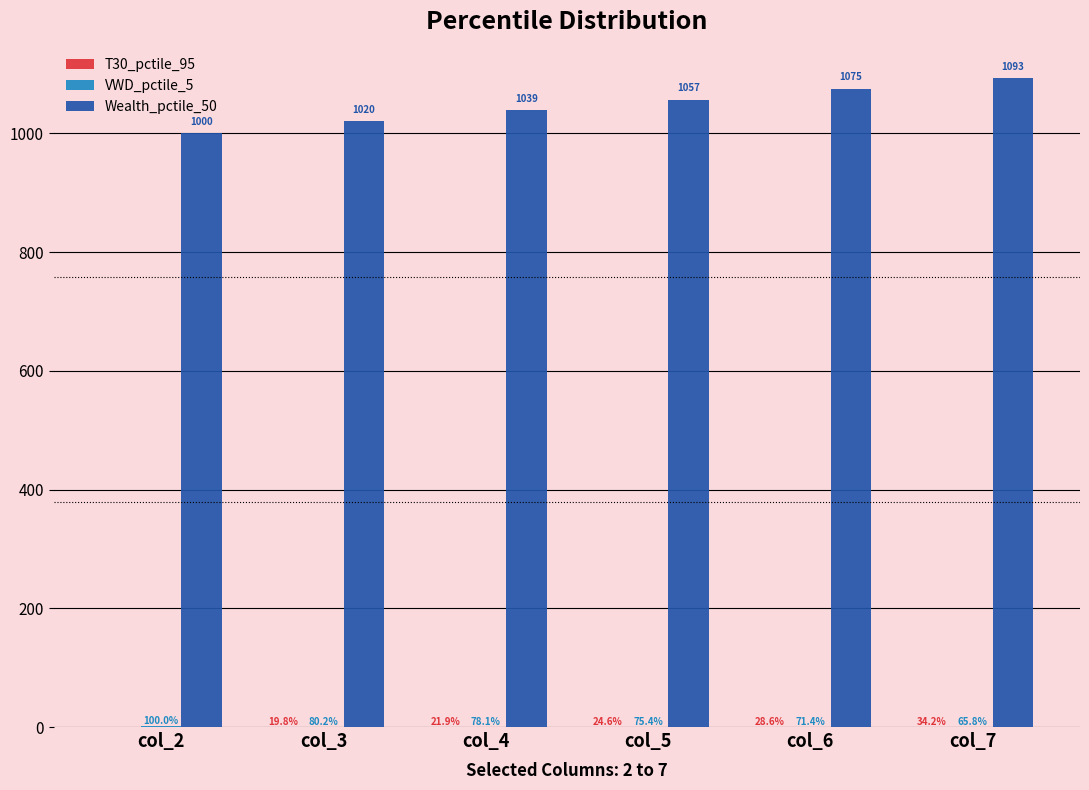

What is the minimum value for VWD_pctile_5?

0.7